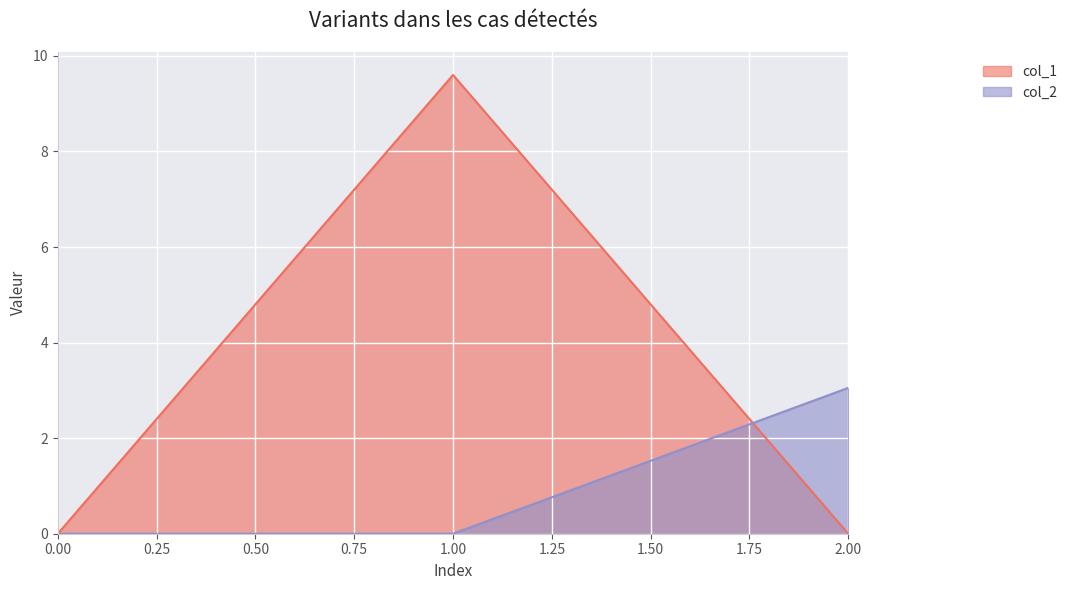

List the labels in order of col_2 value, smallest first.

0, 1, 2